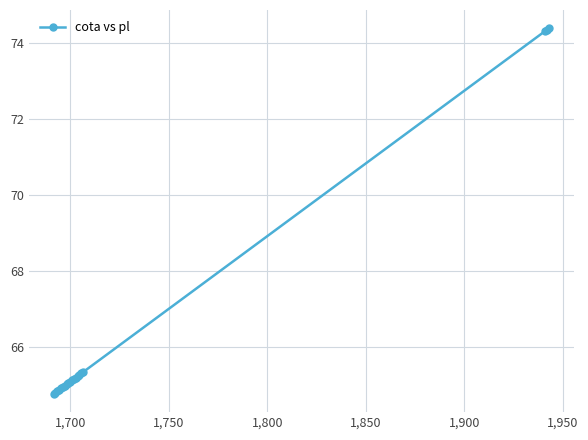

What is the difference between the second highest and second lowest values?

9.5